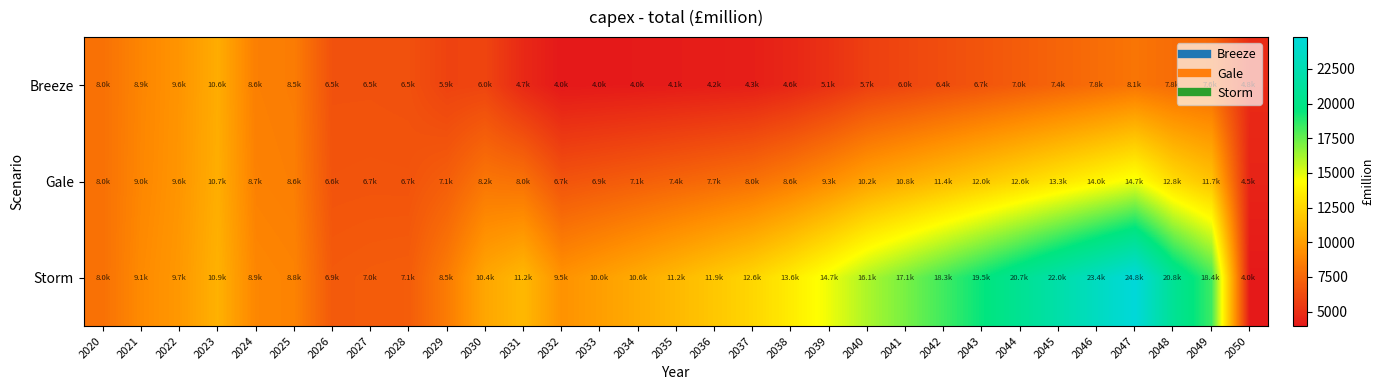

What is the smallest value displayed?

3955.7